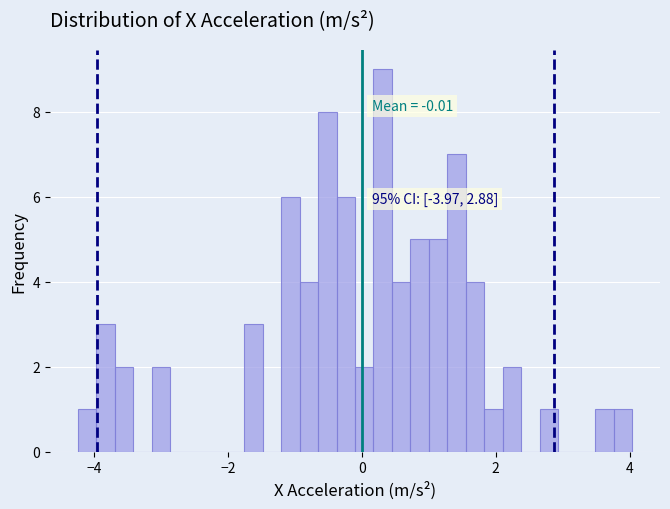

Read against the x-axis, roughly where is the centre of the tallest bar?

0.4